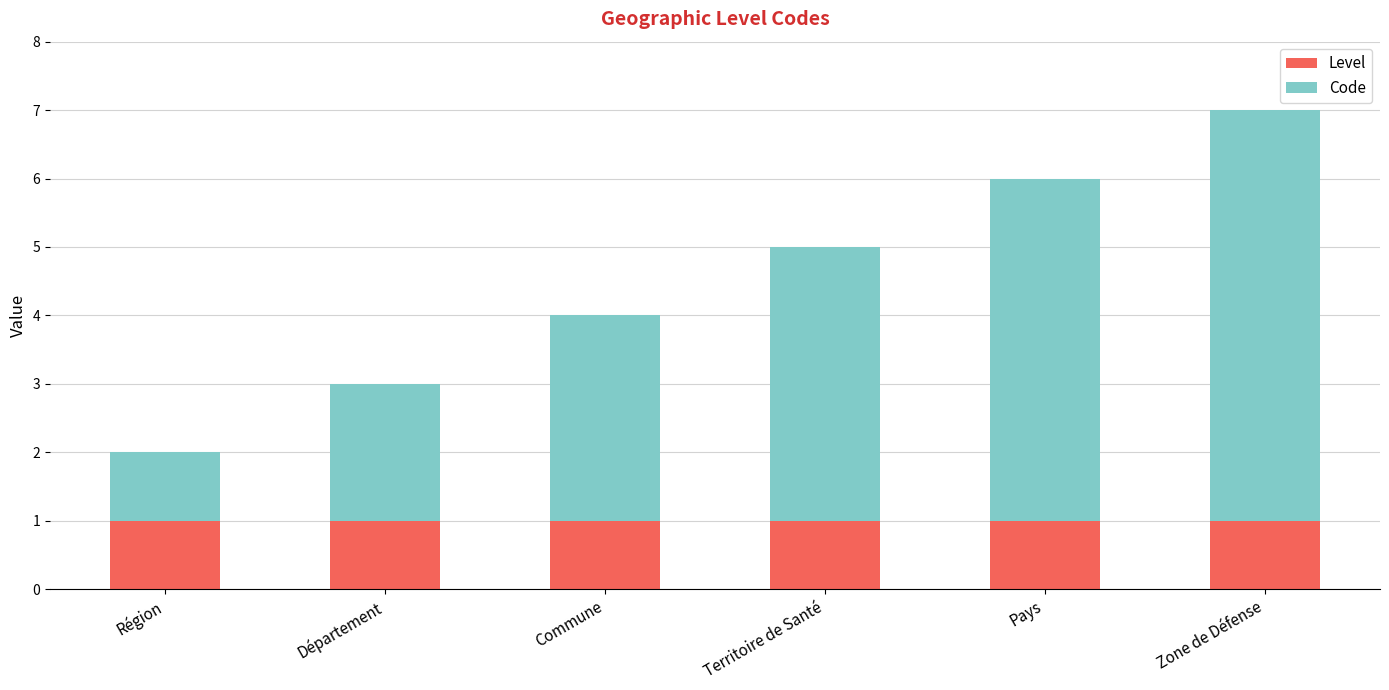

Does the chart contain any negative values?

No